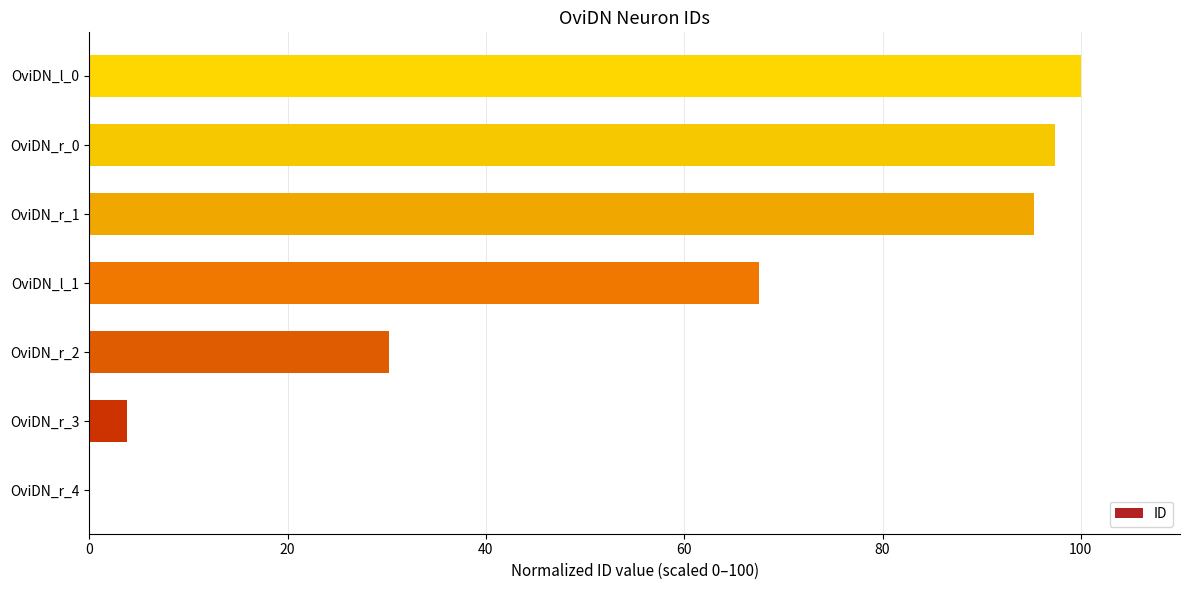

What is the sum of the values at OviDN_l_1 and OviDN_r_4?

67.5